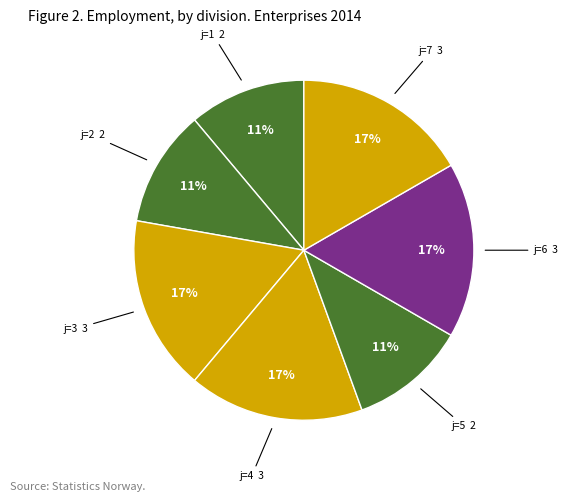

How many segments does this pie chart have?

7